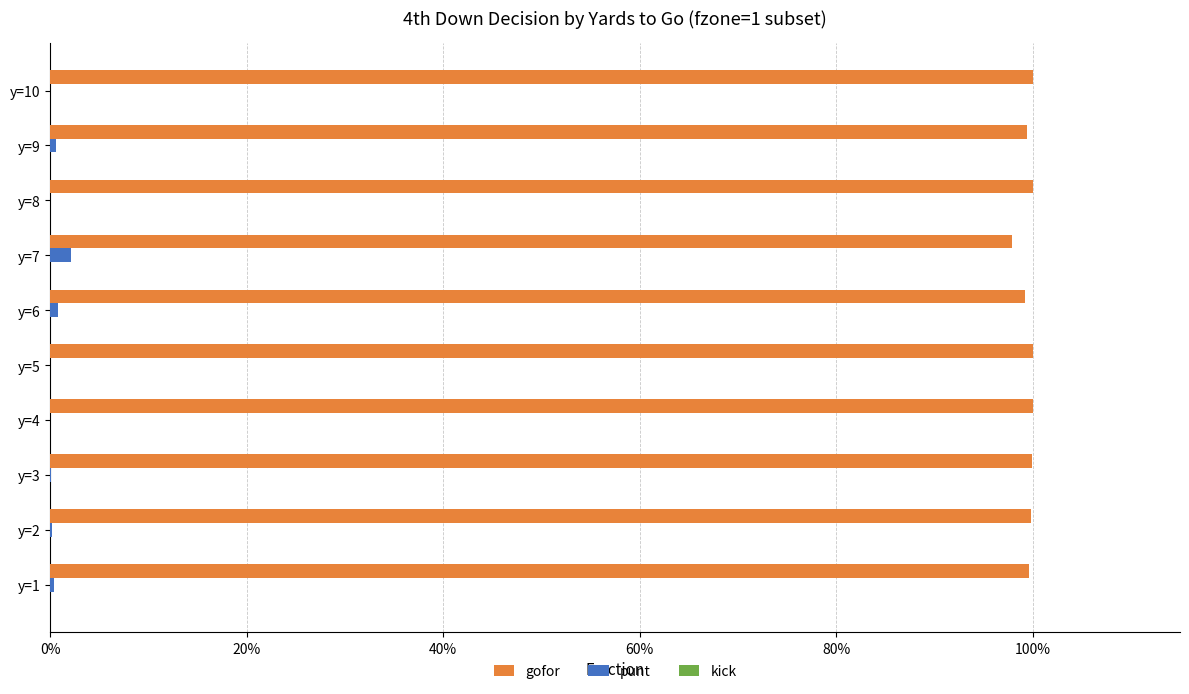

At which label is gofor closest to 0?

y=7